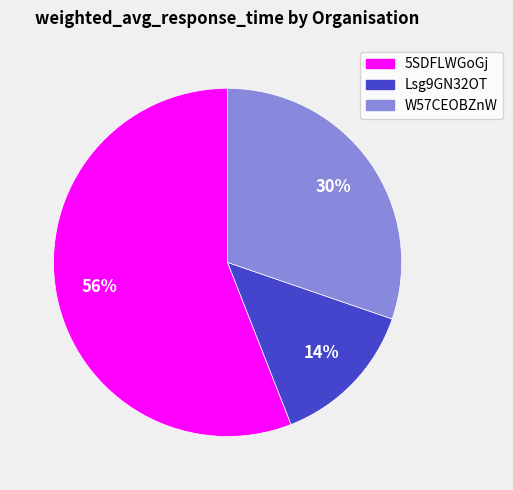

The W57CEOBZnW slice represents 30% of the pie. True or false?

True